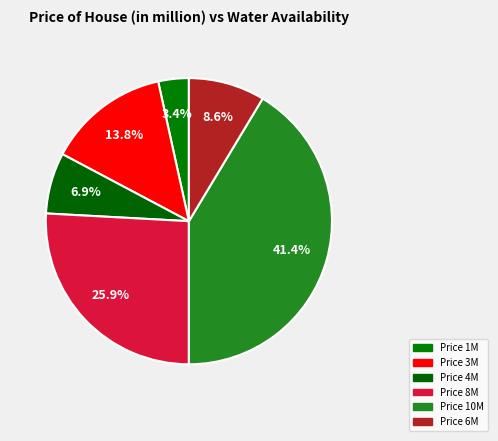

Count the number of slices in the pie.

6